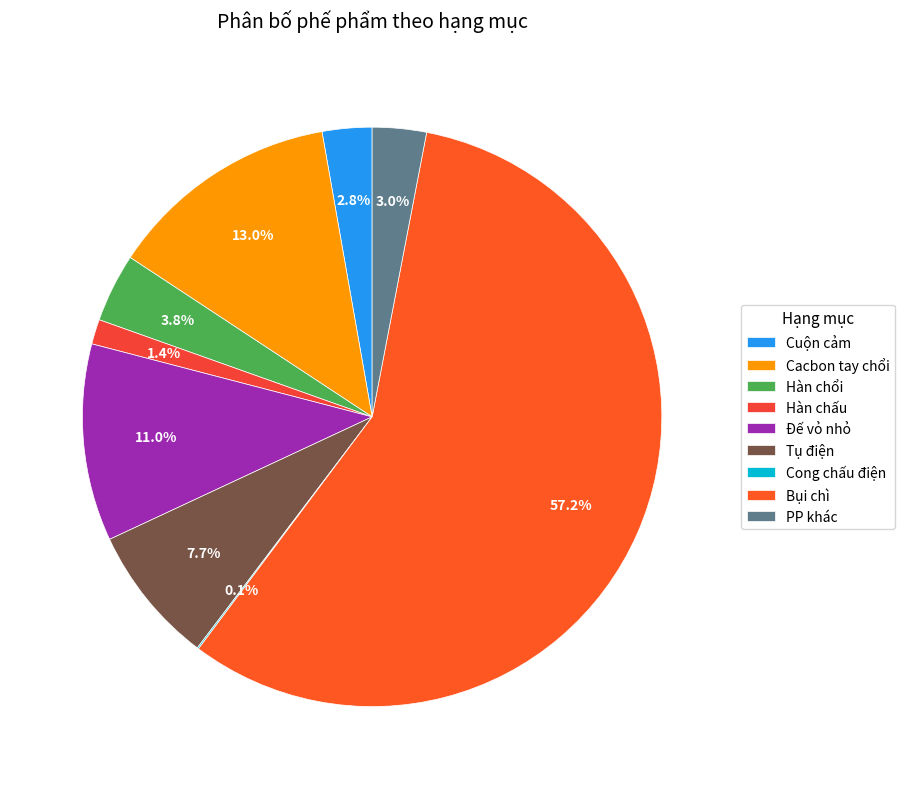

Rank the categories by value from lowest to highest.

Cong chấu điện, Hàn chấu, Cuộn cảm, PP khác, Hàn chổi, Tụ điện, Đế vỏ nhỏ, Cacbon tay chổi, Bụi chì